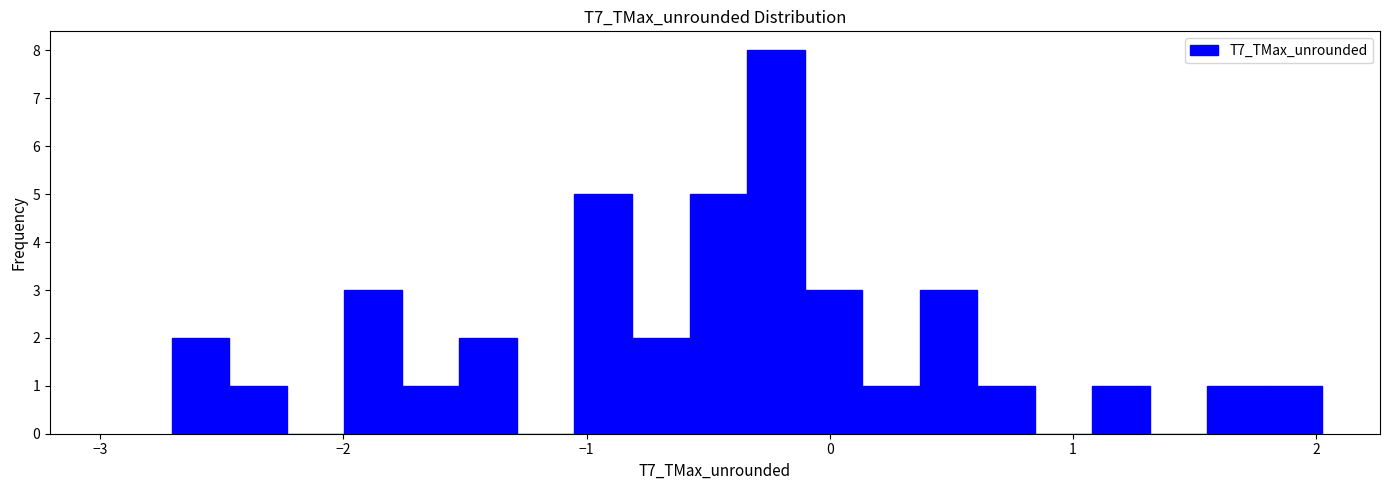

Around what value on the x-axis is the tallest bar? Give the approximate position of its centre, as read against the axis.

-0.2